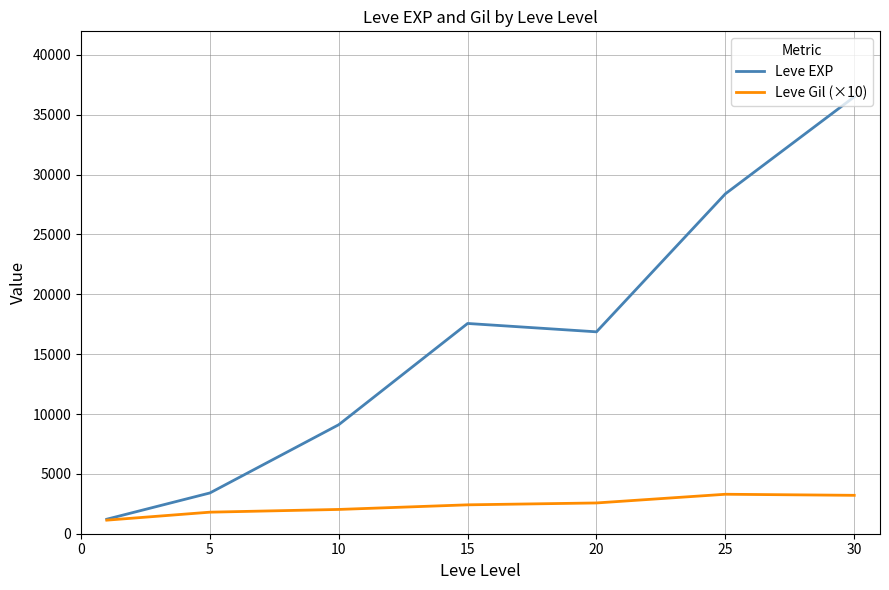

What is the minimum value for Leve Gil (×10)?

1133.3